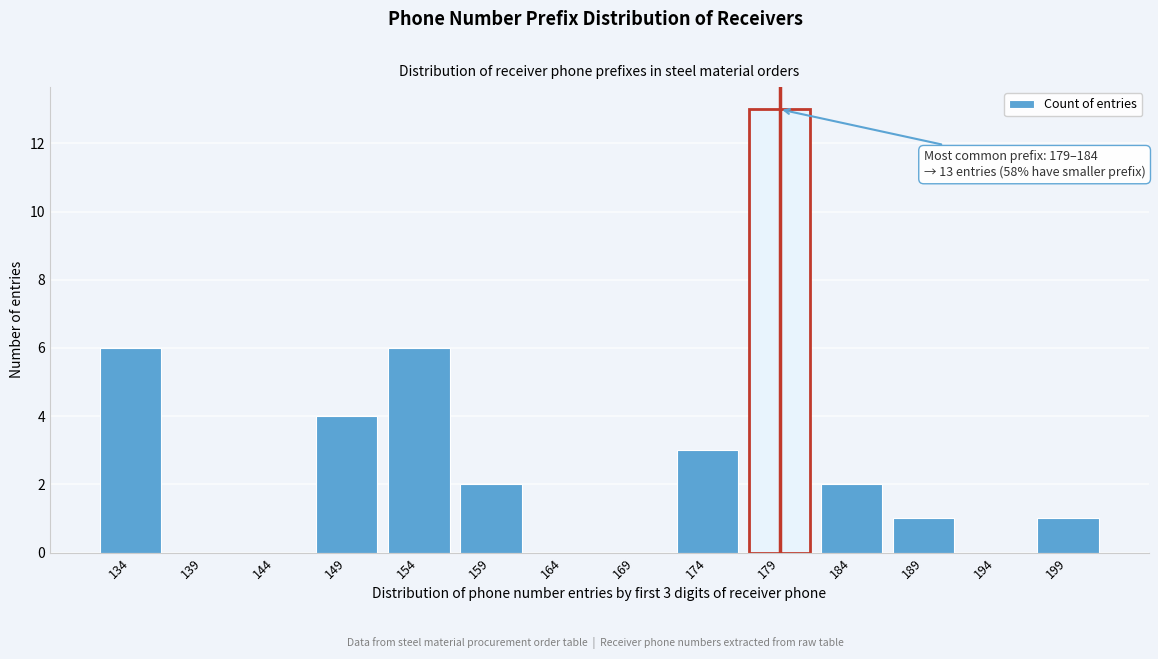

Reading left to right, transcribe all the data shown in this chart.

134=6	139=0	144=0	149=4	154=6	159=2	164=0	169=0	174=3	179=13	184=2	189=1	194=0	199=1